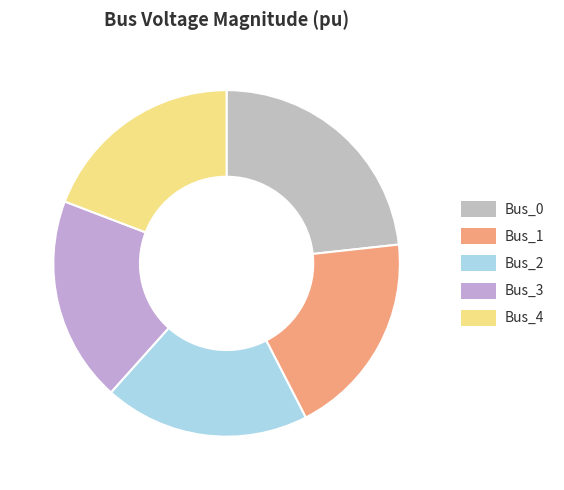

Count the number of slices in the pie.

5